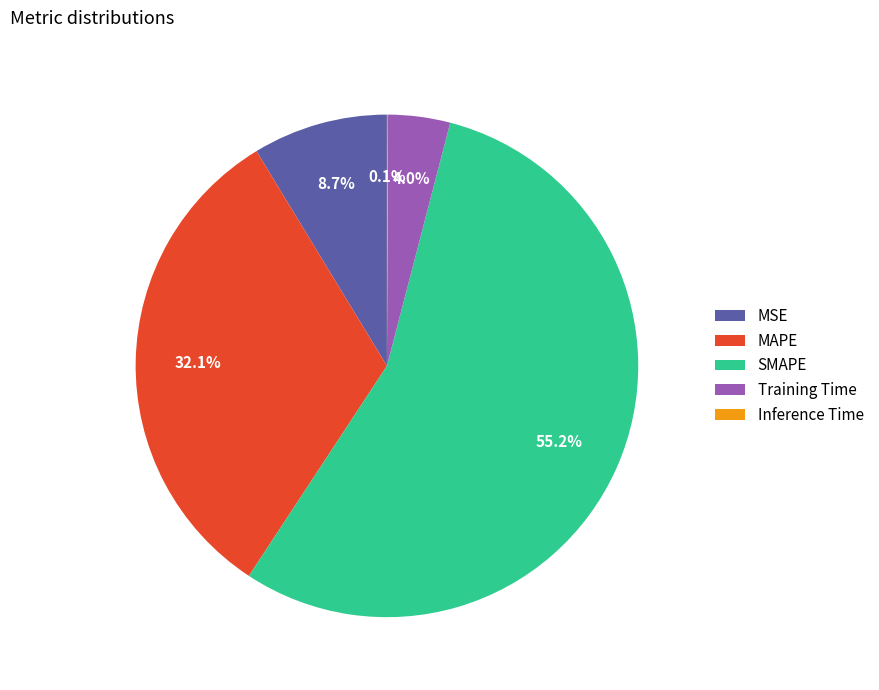

Which category has the biggest portion of the pie?

SMAPE